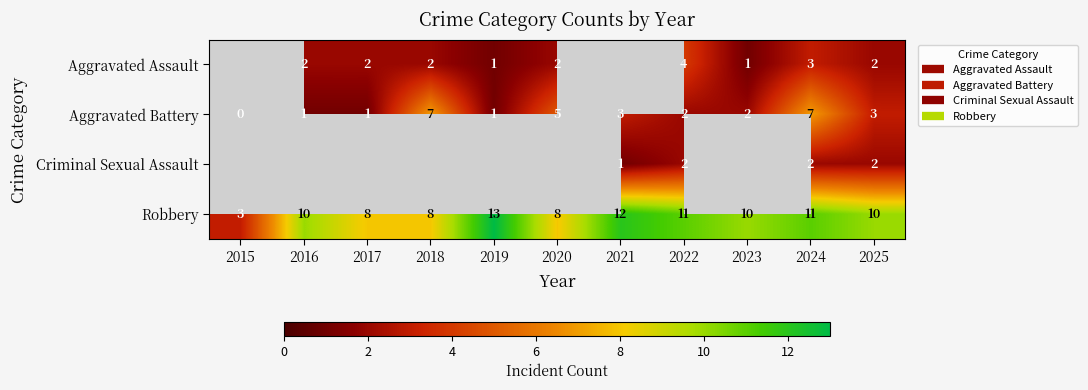

Which label corresponds to the smallest value in the chart?

2015